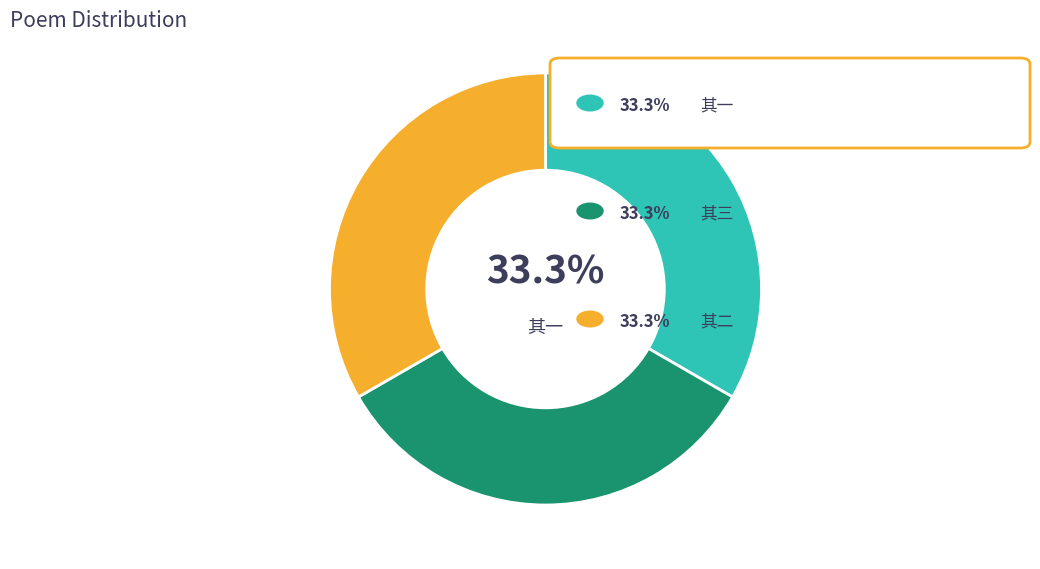

Is there any slice that represents more than half of the pie?

No